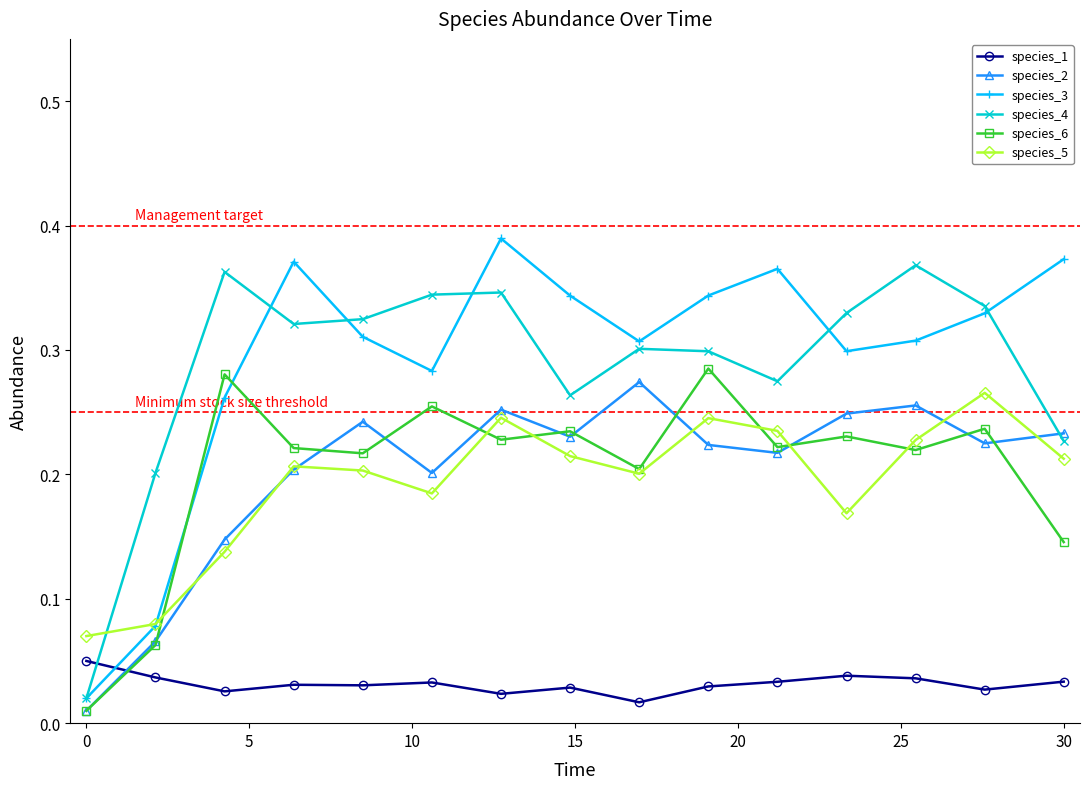

After their last crossing, which series has the higher values: species_5 or species_4?

species_4